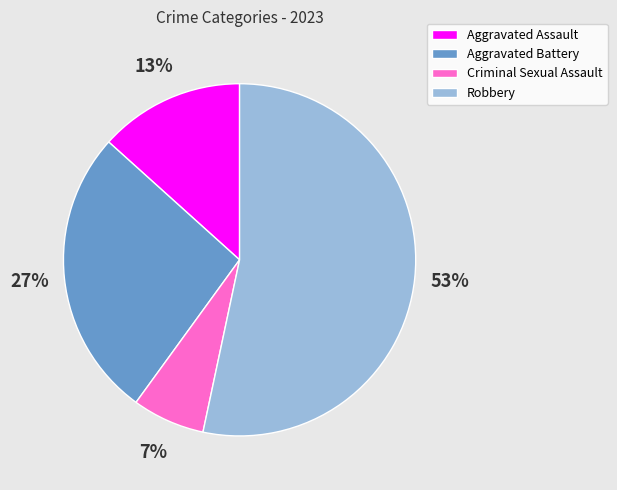

Which slice represents more than half of the pie?

Robbery